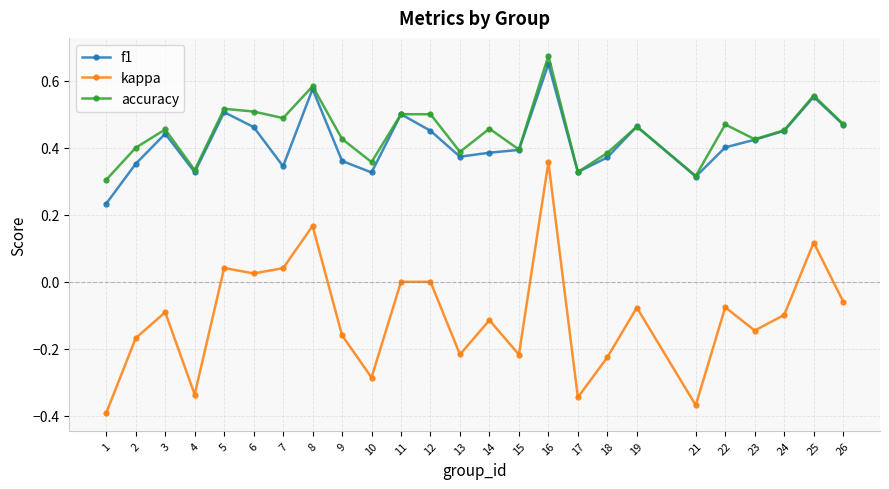

True or false: kappa has a value of -0.4 at 15.

False